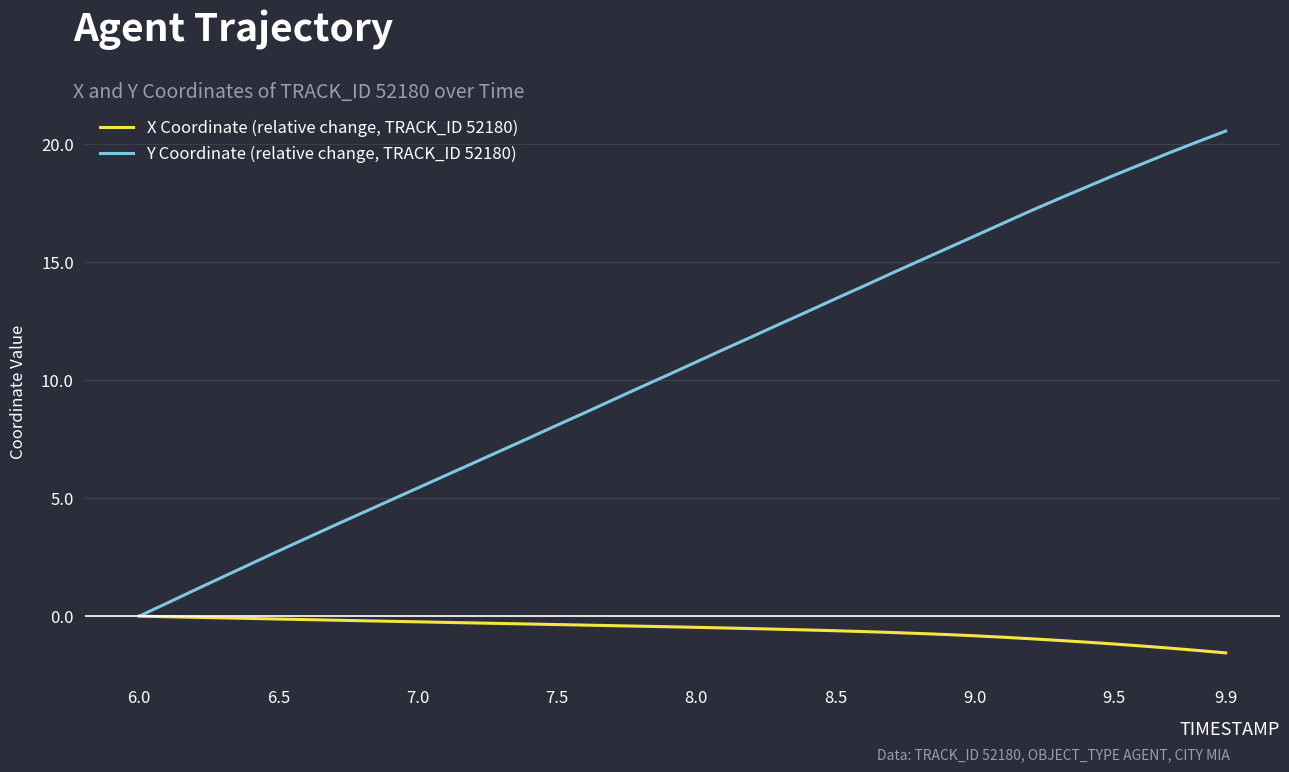

Rank the series by their maximum value, from highest to lowest.

Y Coordinate (relative change, TRACK_ID 52180), X Coordinate (relative change, TRACK_ID 52180)